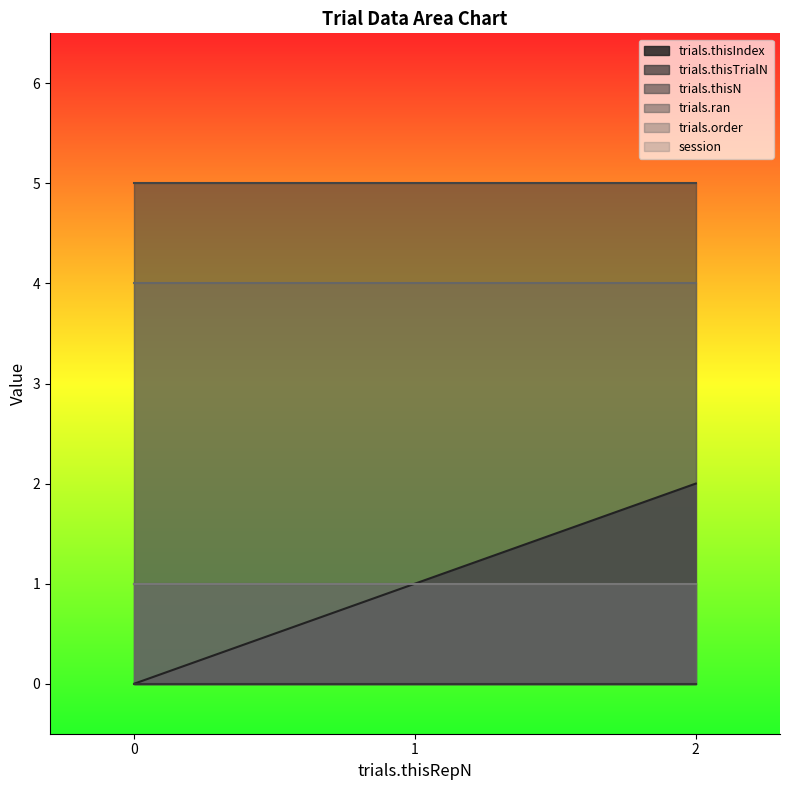

How many categories are shown in the chart?

3